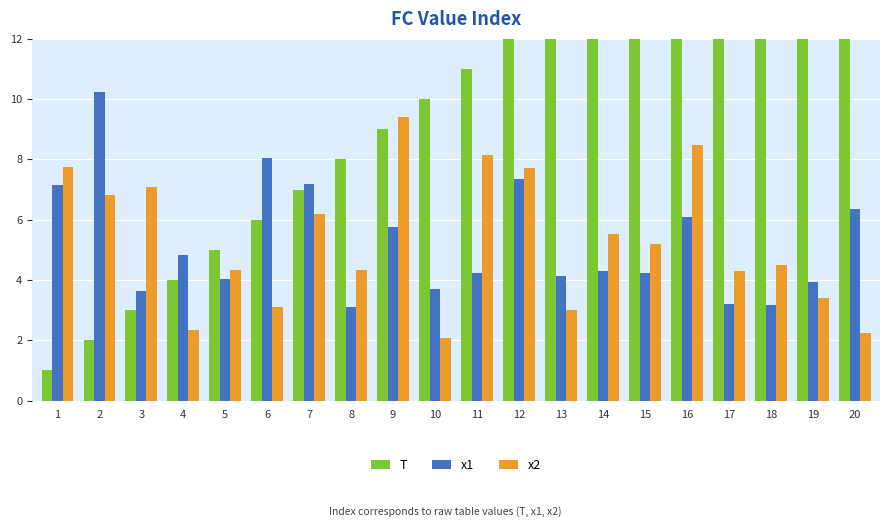

What is the maximum value for T?

20.0